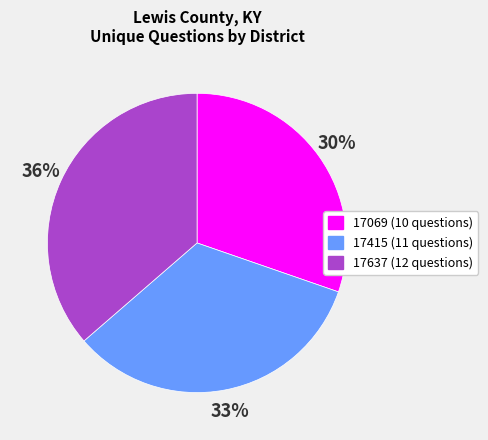

Rank the categories by value from highest to lowest.

17637, 17415, 17069